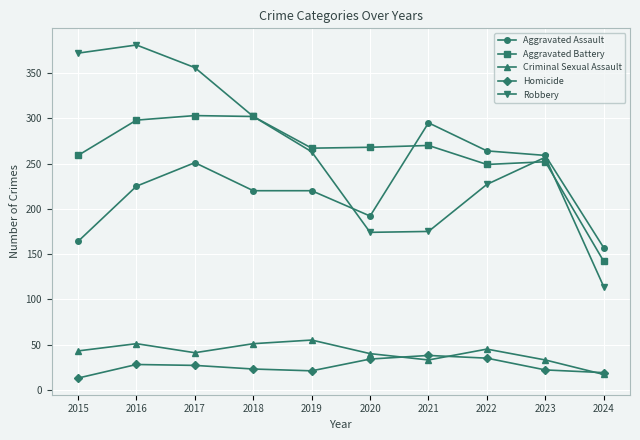

The Robbery series shows 254 at 2020. True or false?

False